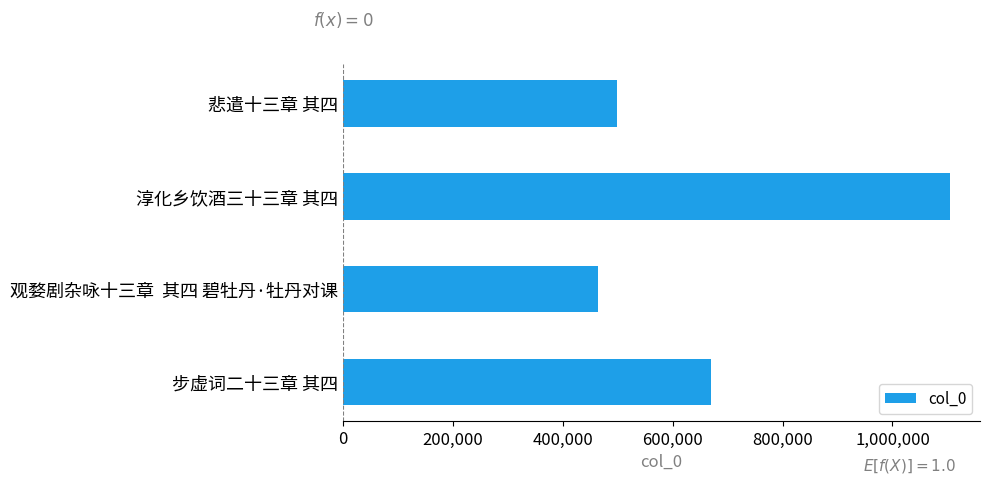

What is the difference between the maximum and minimum values?

640020